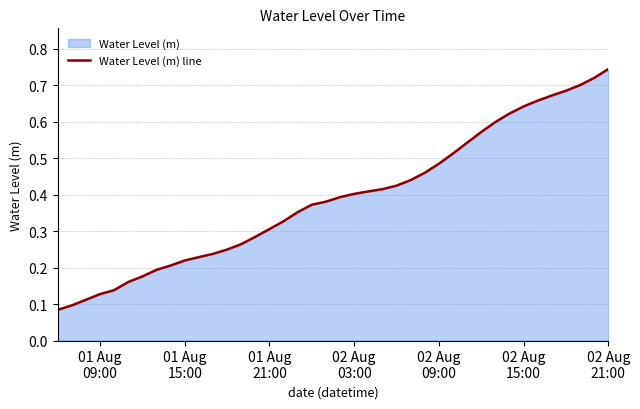

How many categories are shown in the chart?

40